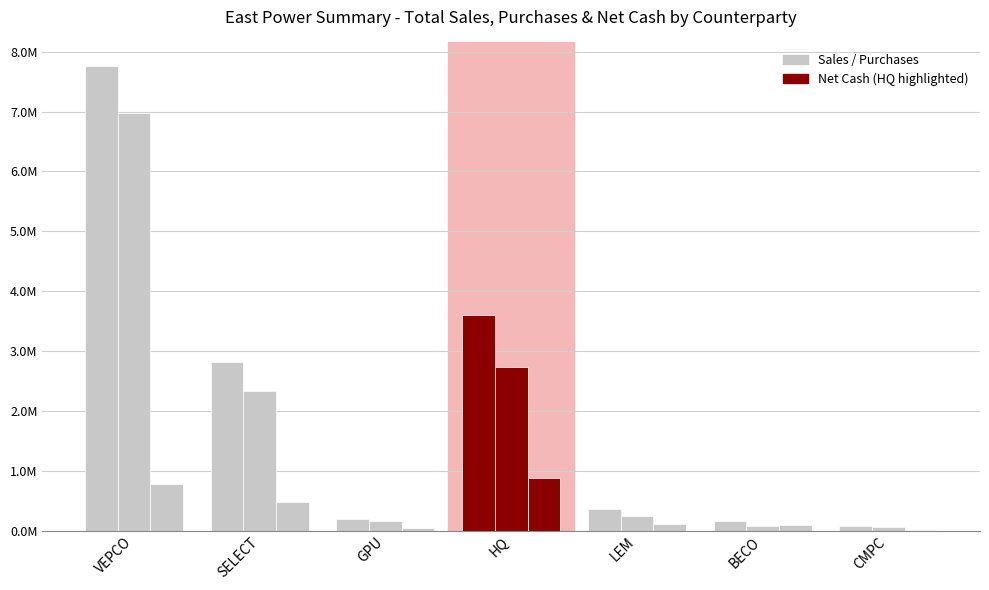

Are the bars horizontal?

No